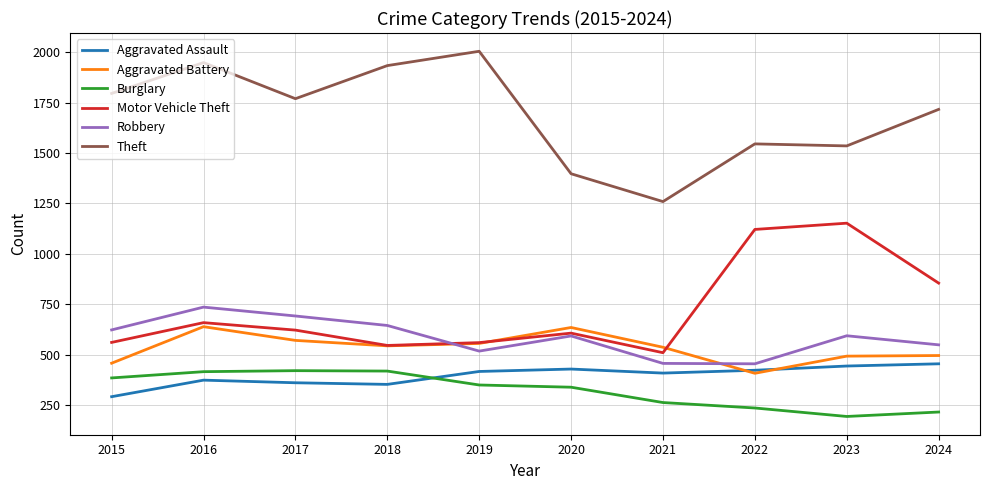

How many series are shown in this chart?

6